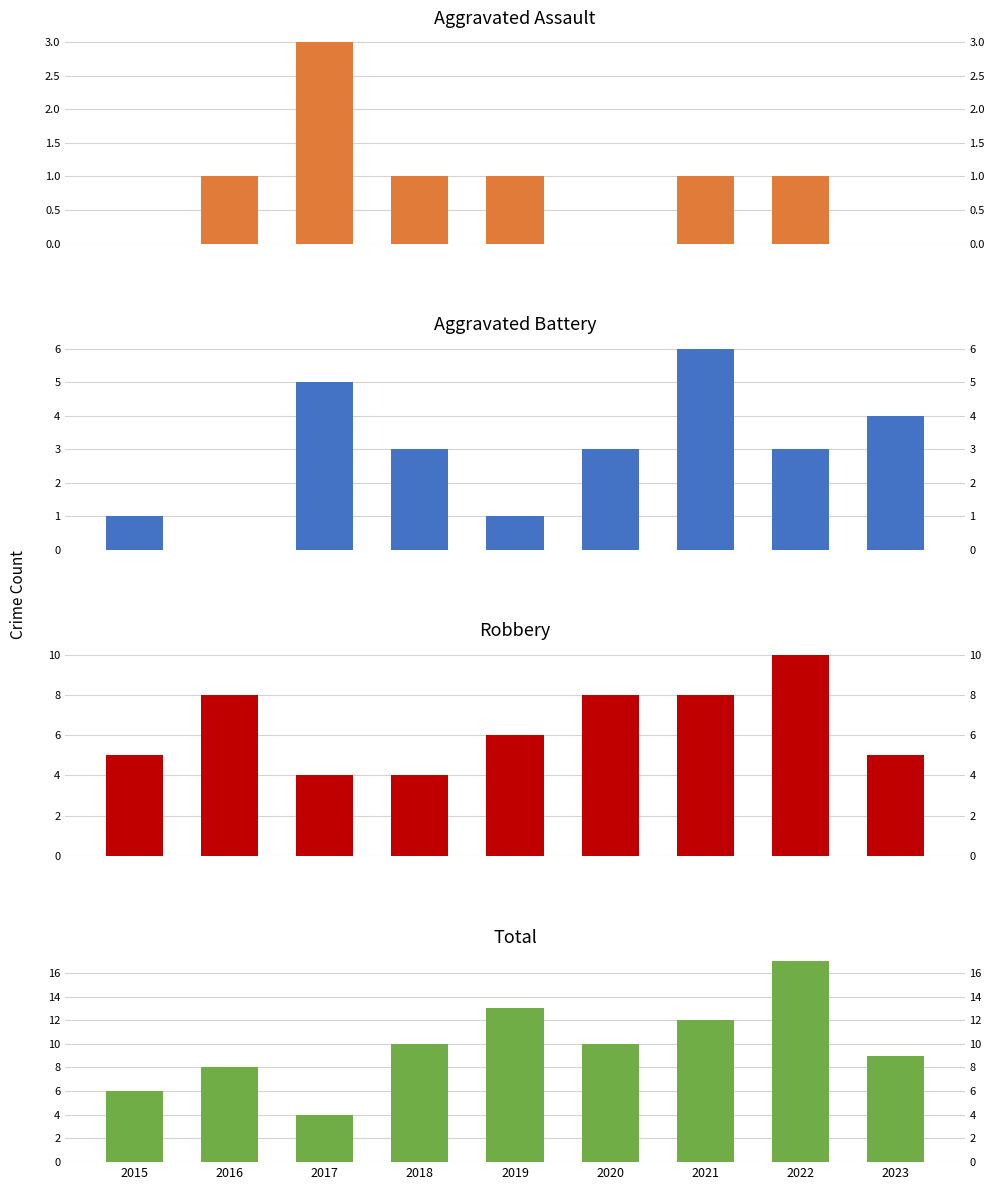

Reading right to left, transcribe all the data shown in this chart.

Aggravated Assault: 0	1	1	0	1	1	3	1	0
Aggravated Battery: 4	3	6	3	1	3	5	0	1
Robbery: 5	10	8	8	6	4	4	8	5
Total: 9	17	12	10	13	10	4	8	6